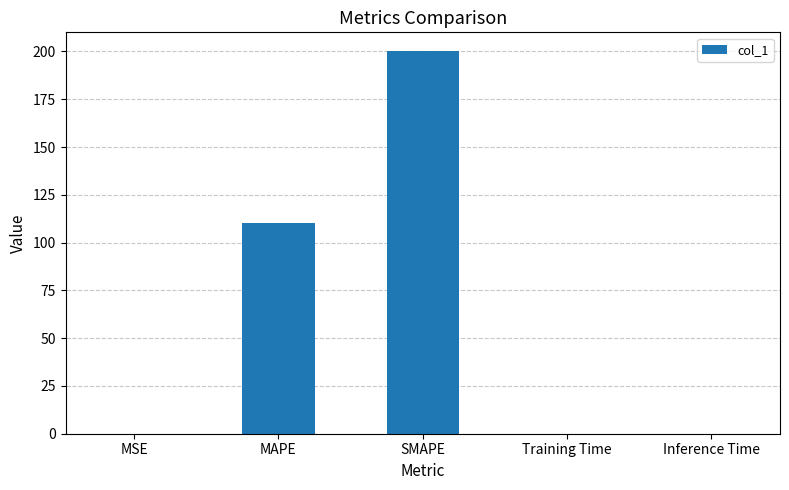

What is the sum of all values?

310.4